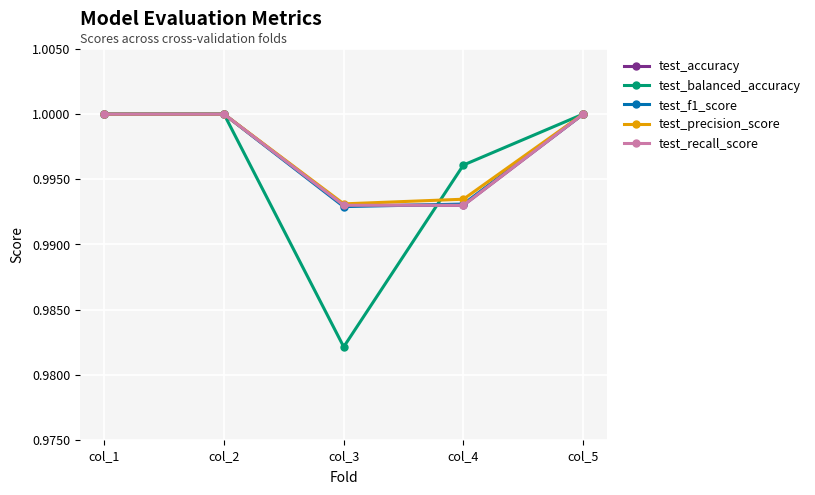

Does the chart display data point markers on the line(s)?

Yes